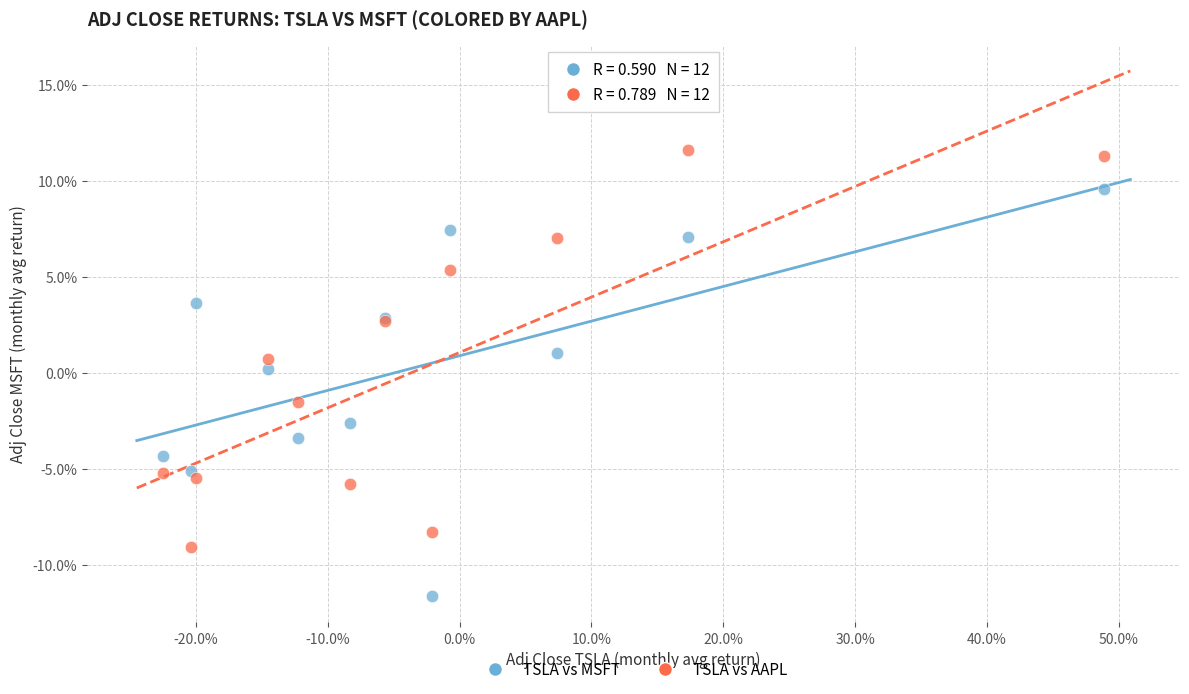

Which series reaches the maximum Y coordinate?

TSLA vs AAPL